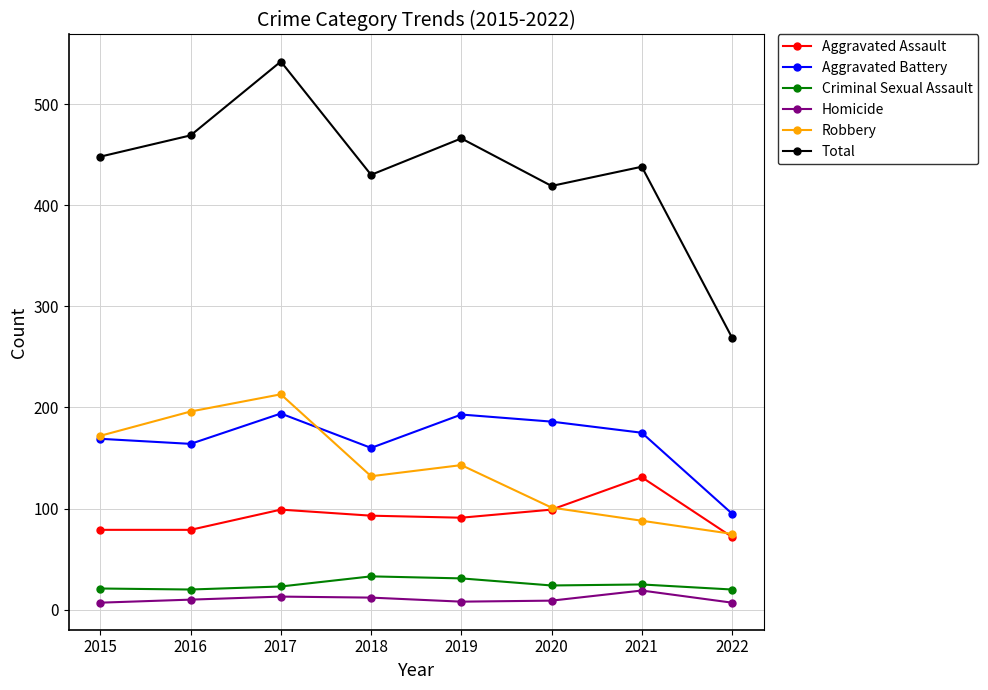

What is the value of the Criminal Sexual Assault point at the 7th from the left?

25